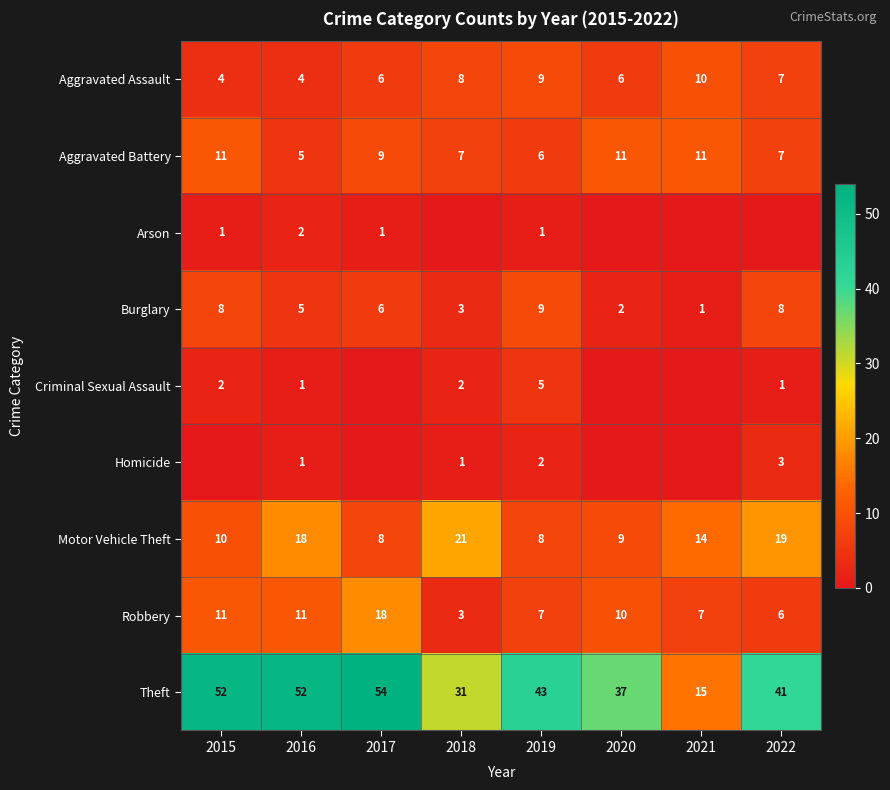

The value of Burglary at 2021 is 1. True or false?

True